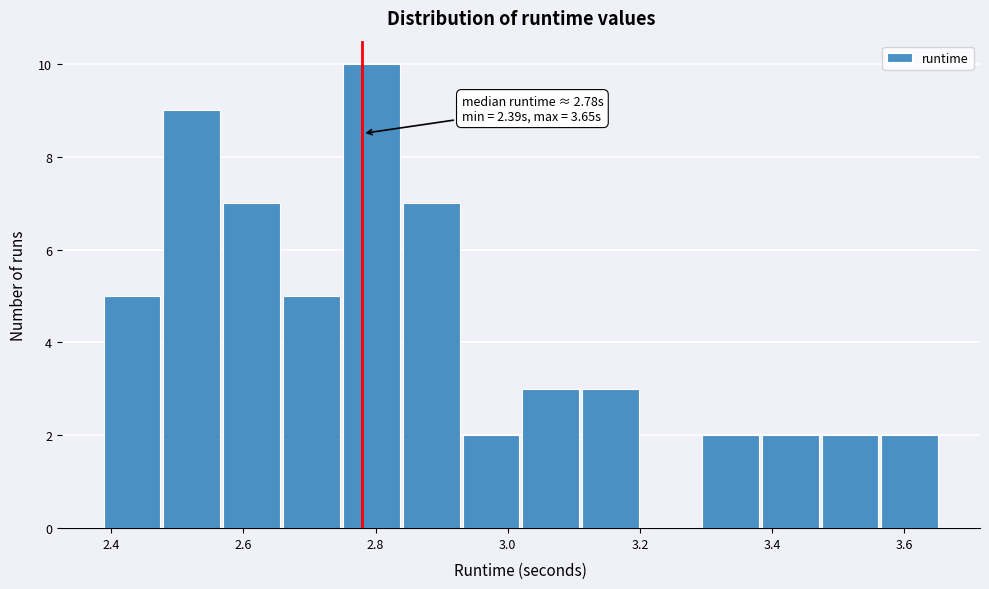

Which range on the x-axis has the tallest bar?

2.74 to 2.84